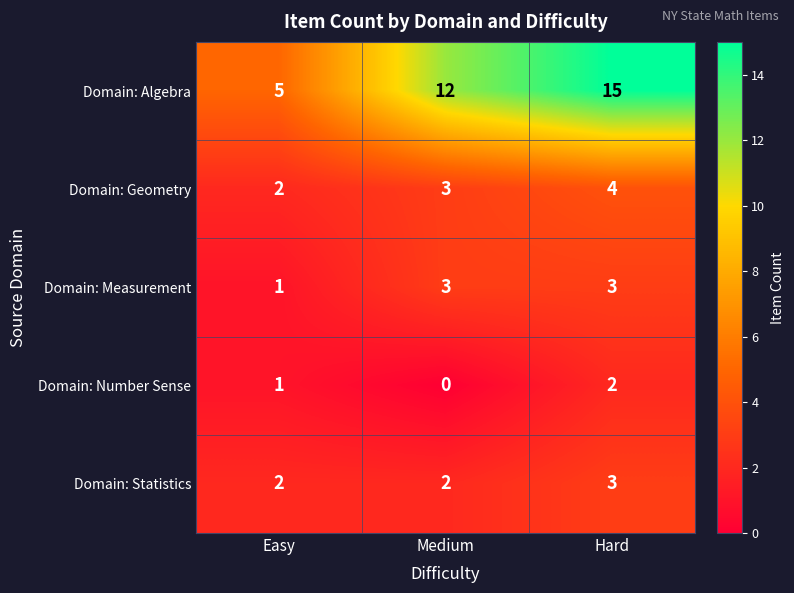

Count the Domain: Measurement values in the range 1 to 3.

3